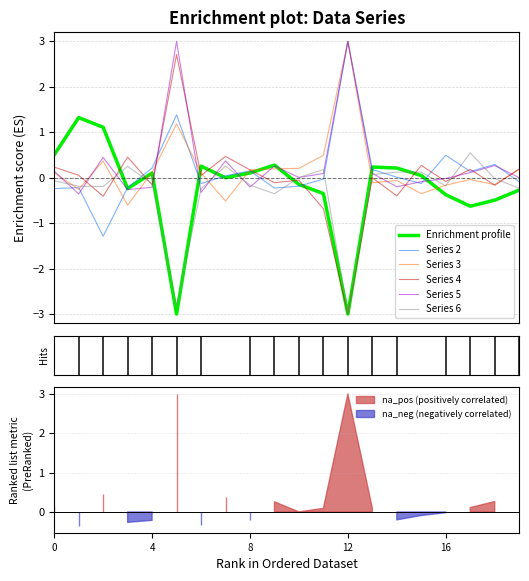

What is the maximum value for Series 5?

3.0